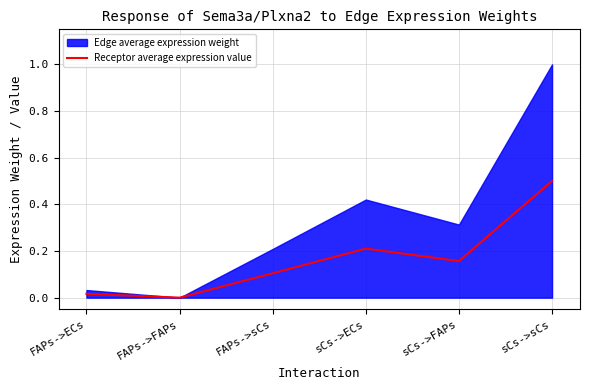

How many values are above zero?

5